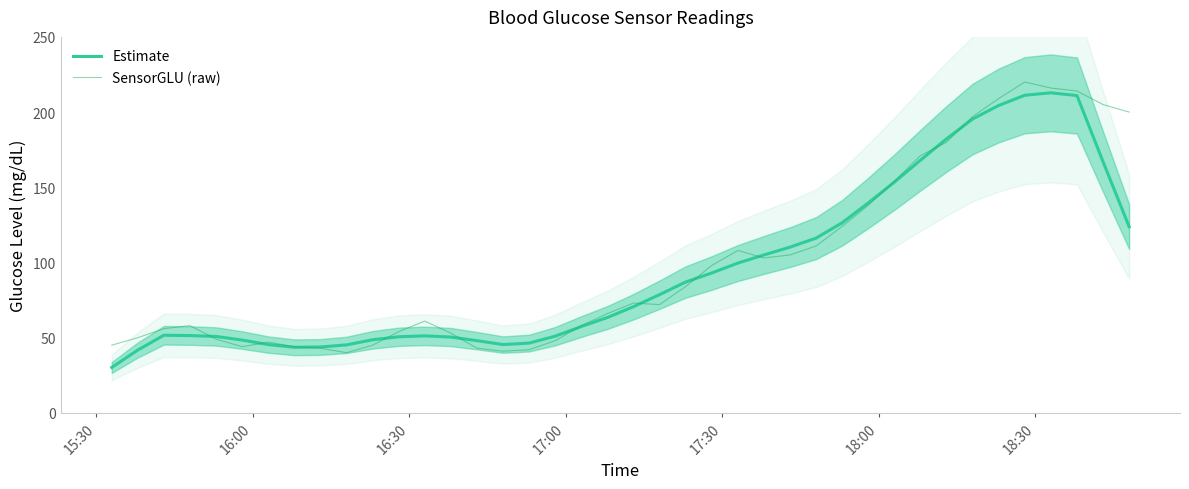

What is the highest value of the Estimate series?

212.8